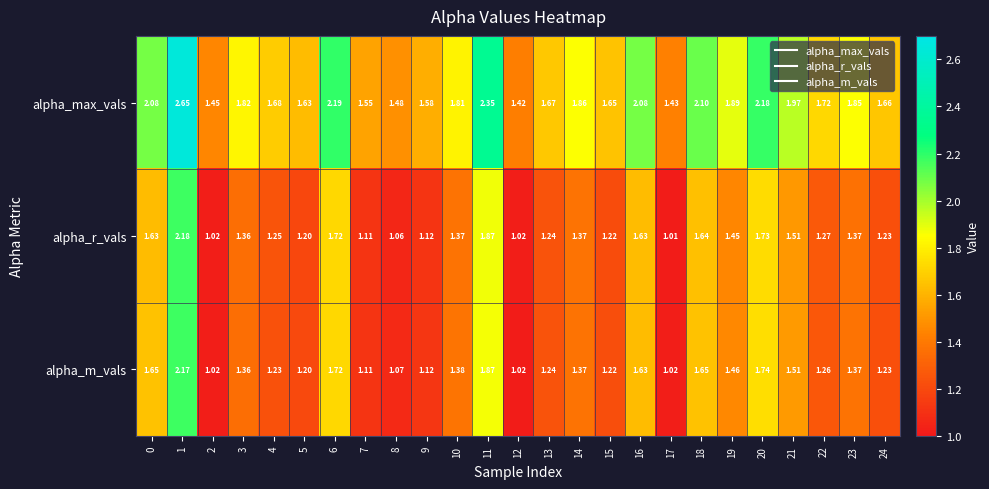

Is the value of alpha_m_vals at 19 greater than the value of alpha_max_vals at 19?

No